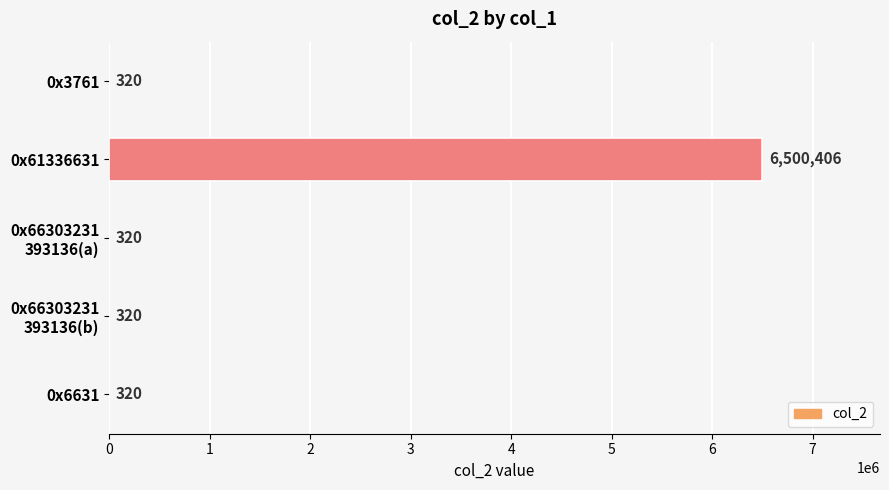

What value does the data have at 0x3761?

320